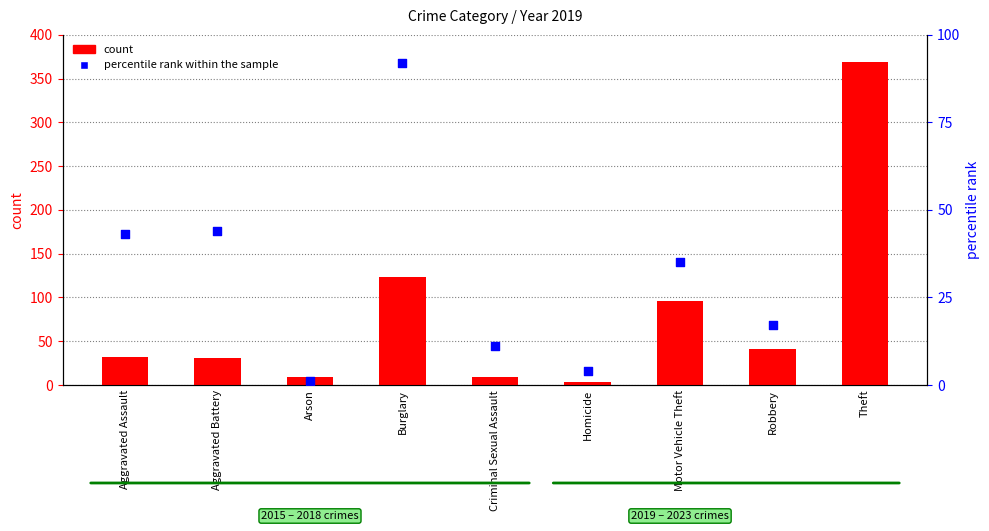

Is the value of percentile rank within the sample at Motor Vehicle Theft greater than the value of count at Aggravated Battery?

Yes